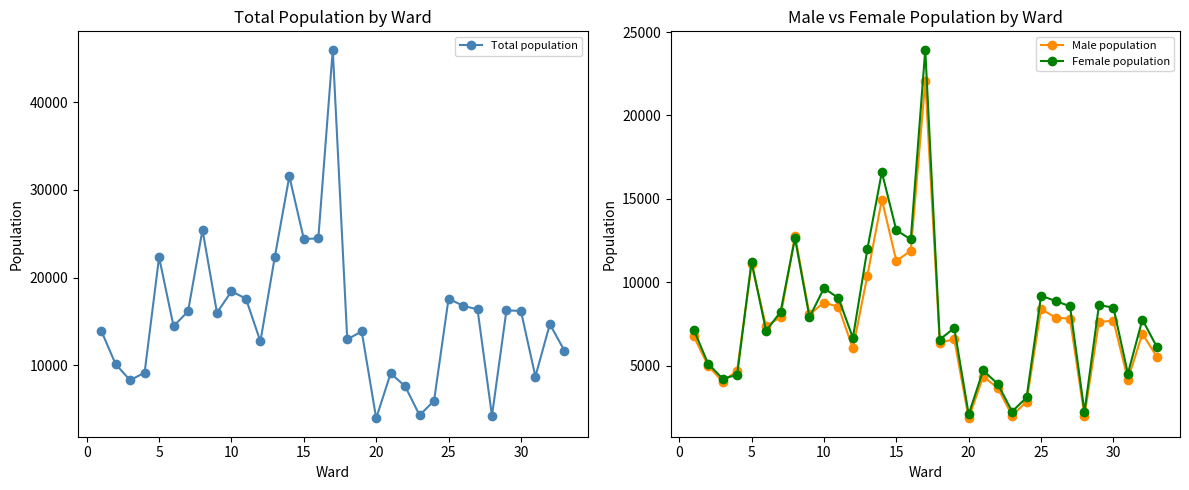

True or false: Female population has more than 0 interior local peaks.

True